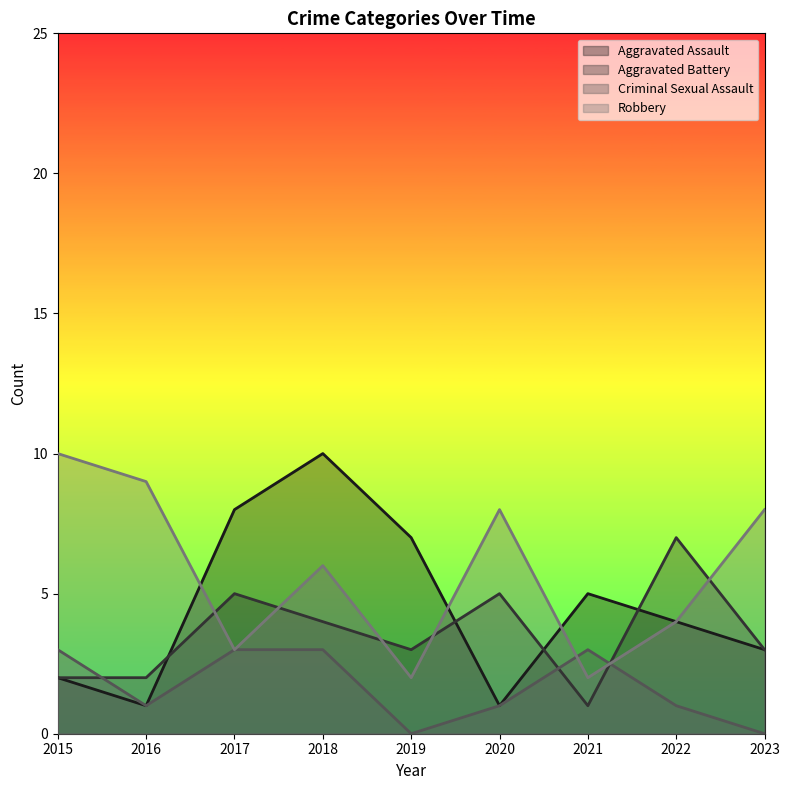

How many categories are shown in the chart?

9